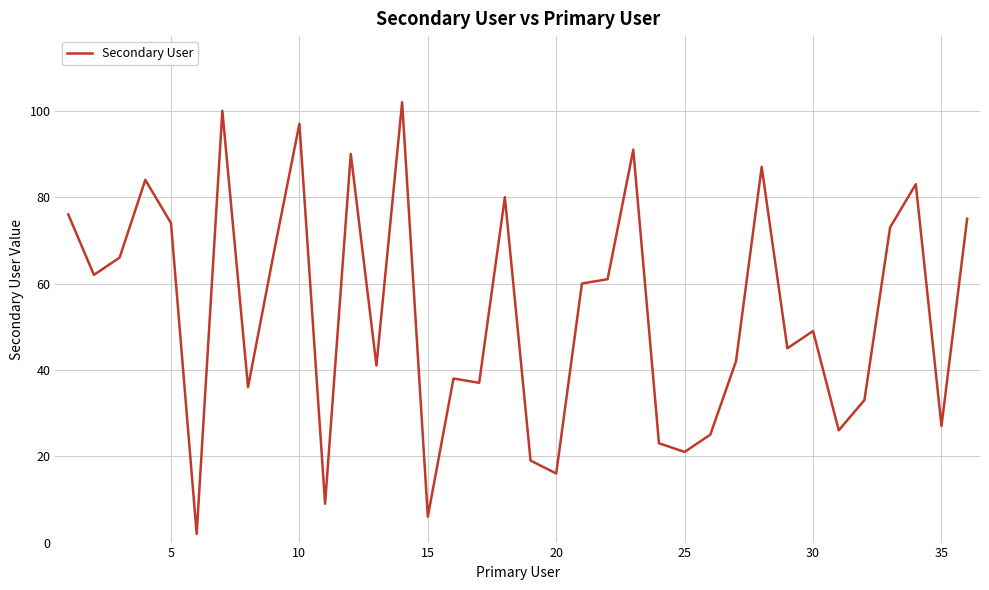

What is the smallest value displayed?

2